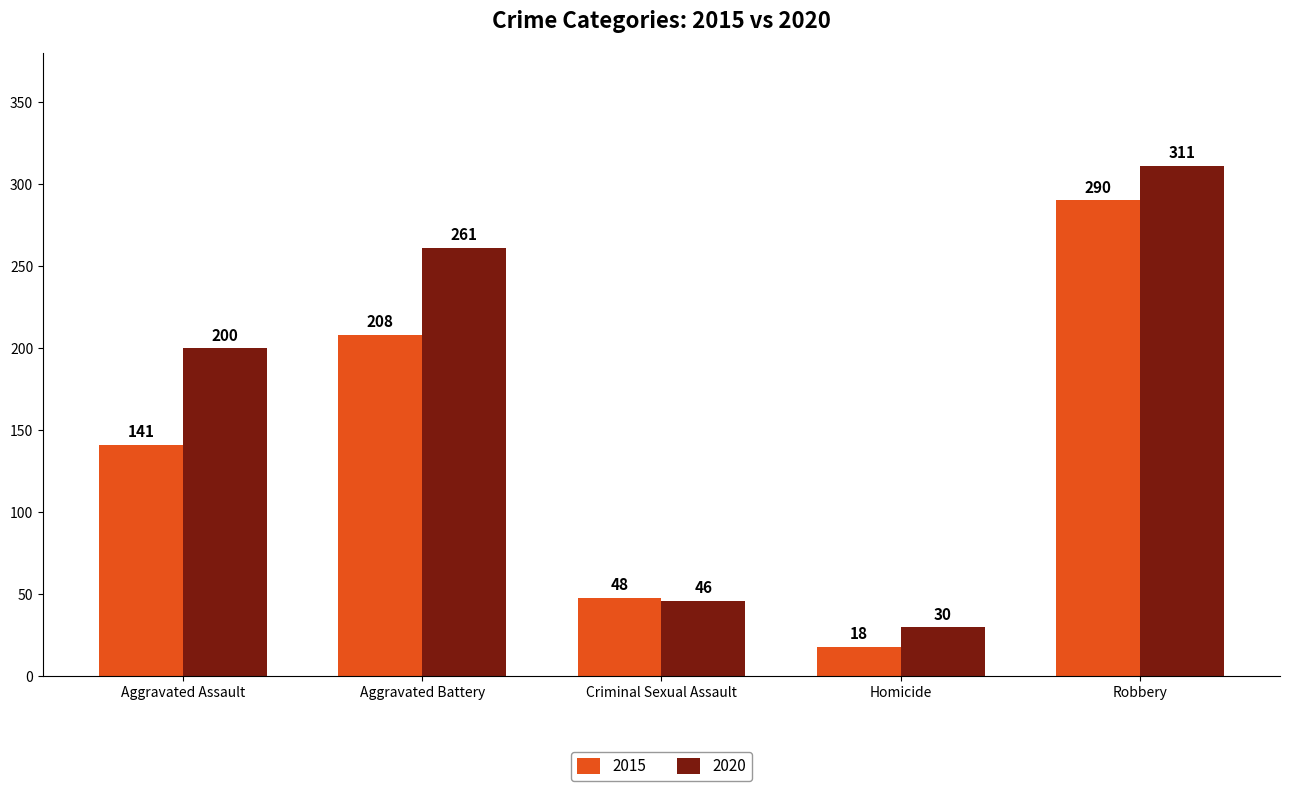

Which series has the largest total across all categories?

2020